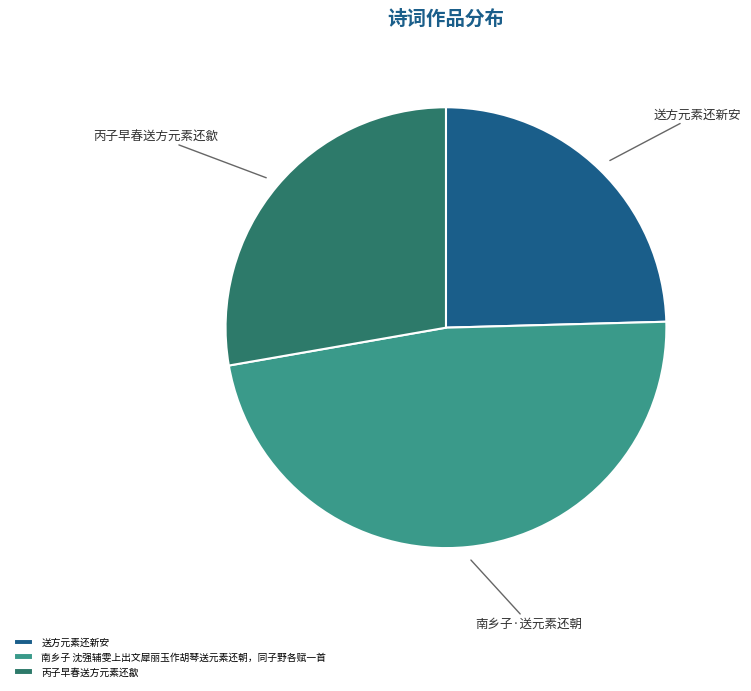

True or false: 送方元素还新安 accounts for 38% of the total.

False